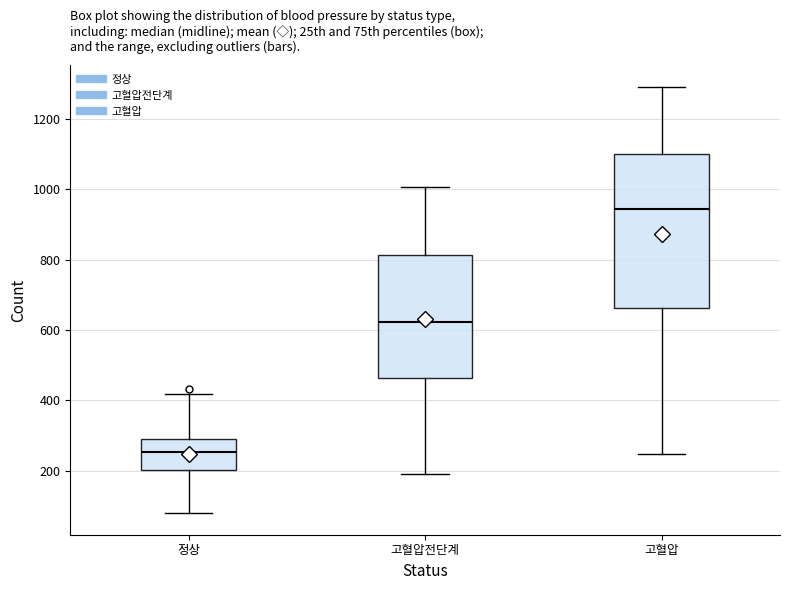

Where does the lower whisker of the box for 정상 end on the y-axis? The values are not printed on the chart, so give them approximately, as read against the axis.

80